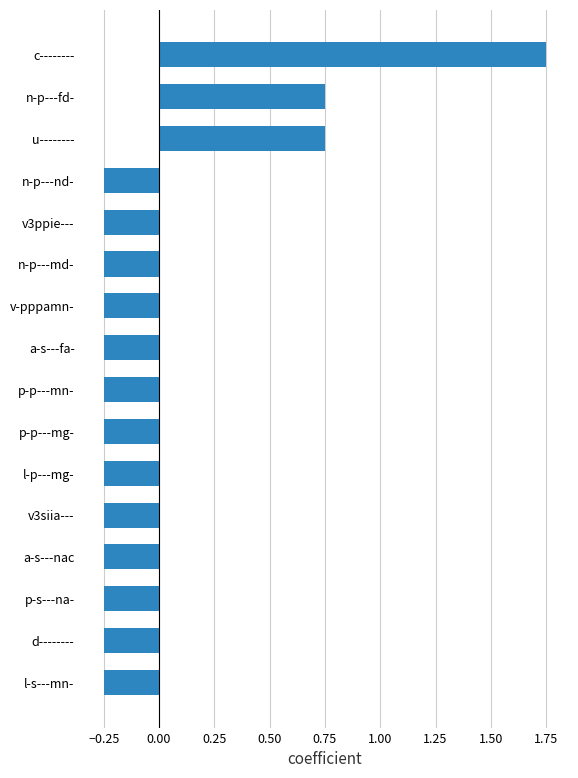

True or false: the data shows -0.4 at l-p---mg-.

False